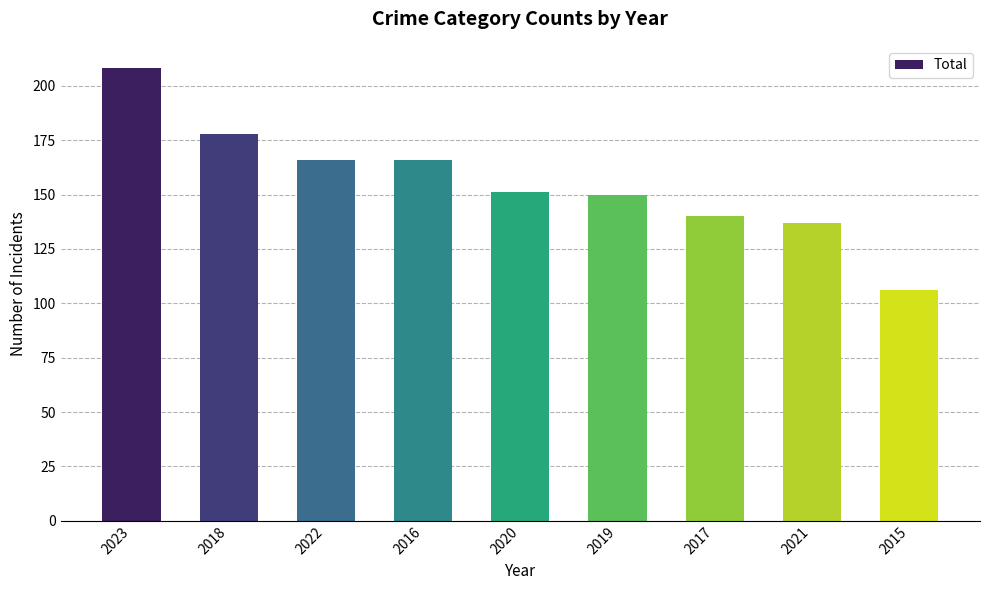

Reading right to left, what are all the values shown in this chart?

106	137	140	150	151	166	166	178	208